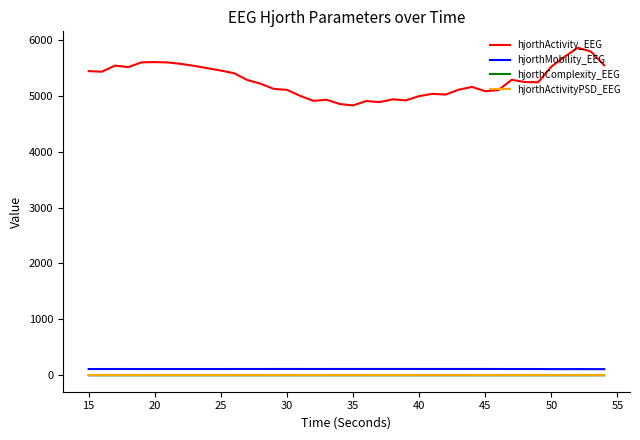

What is the highest value of the hjorthActivity_EEG series?

5857.6